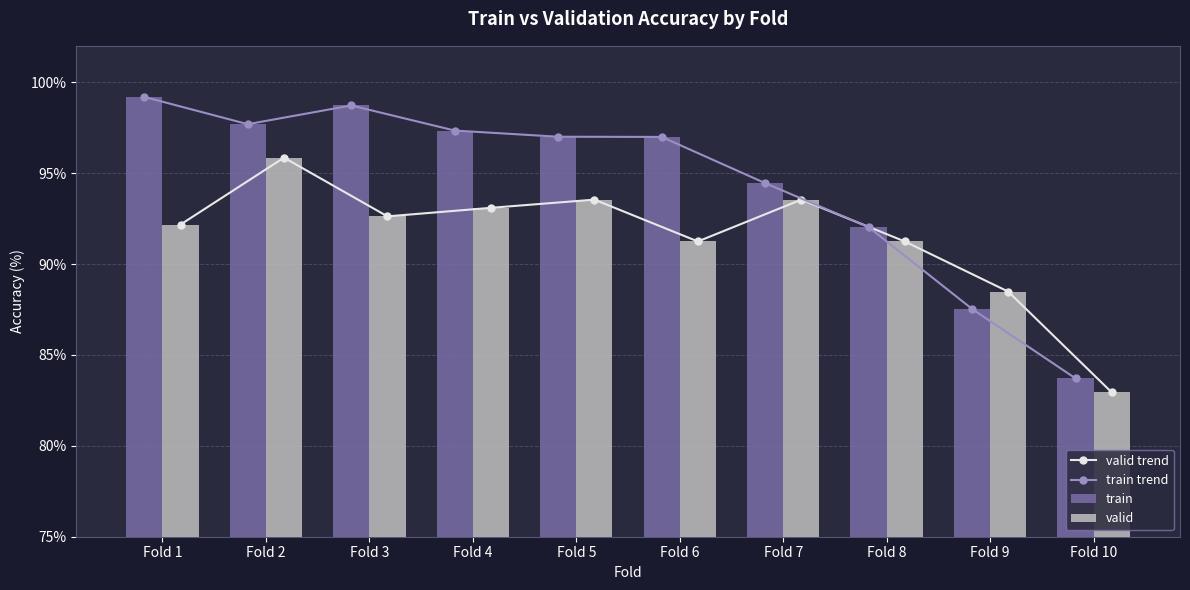

The train series shows 99.2 at Fold 1. True or false?

True